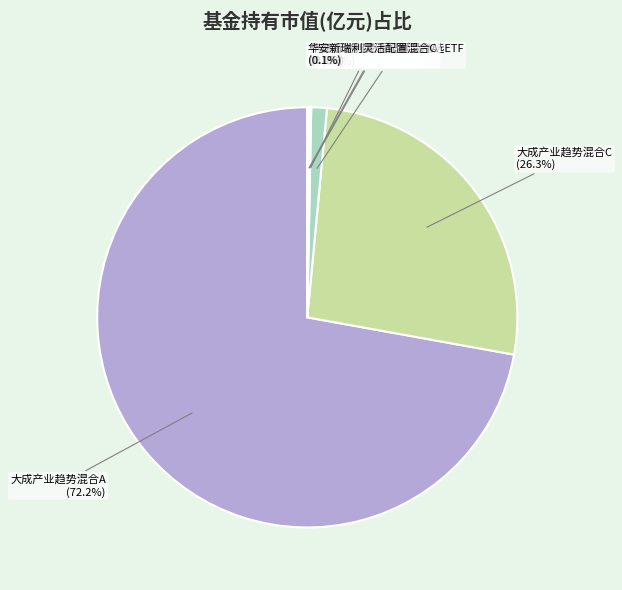

What percentage is NOT represented by 大成产业趋势混合C?

73.7%